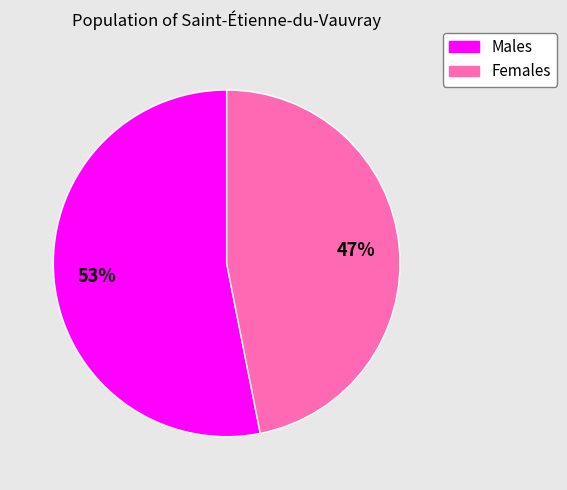

To the nearest percent, what is the difference between the largest and smallest slice percentages?

6%